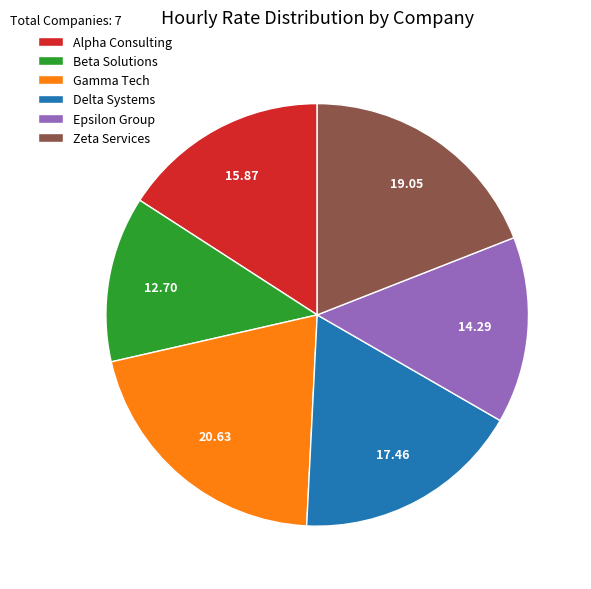

Rank the categories by value from highest to lowest.

Gamma Tech, Zeta Services, Delta Systems, Alpha Consulting, Epsilon Group, Beta Solutions